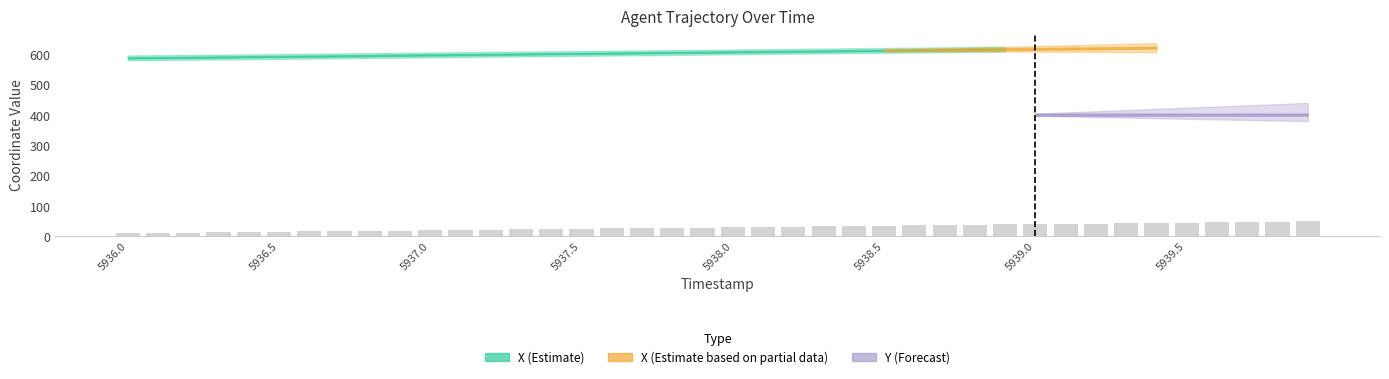

What is the sum of all values?

1175.9